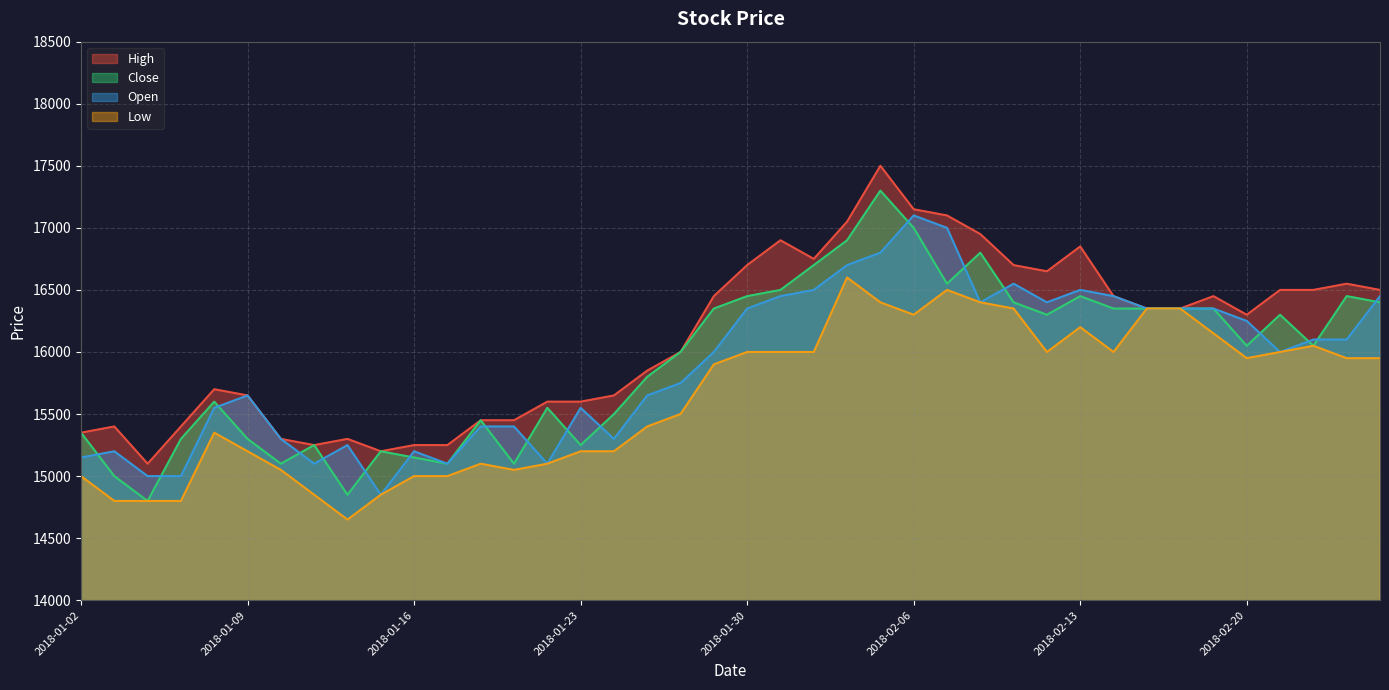

What are all the series names shown in the legend?

High, Close, Open, Low